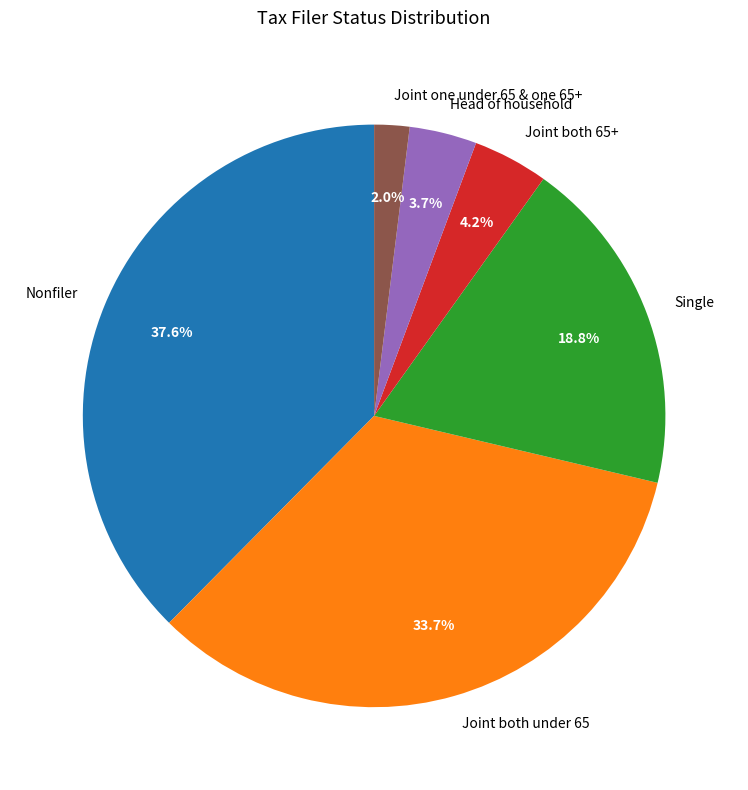

To the nearest percent, what is the difference between the largest and smallest slice percentages?

36%